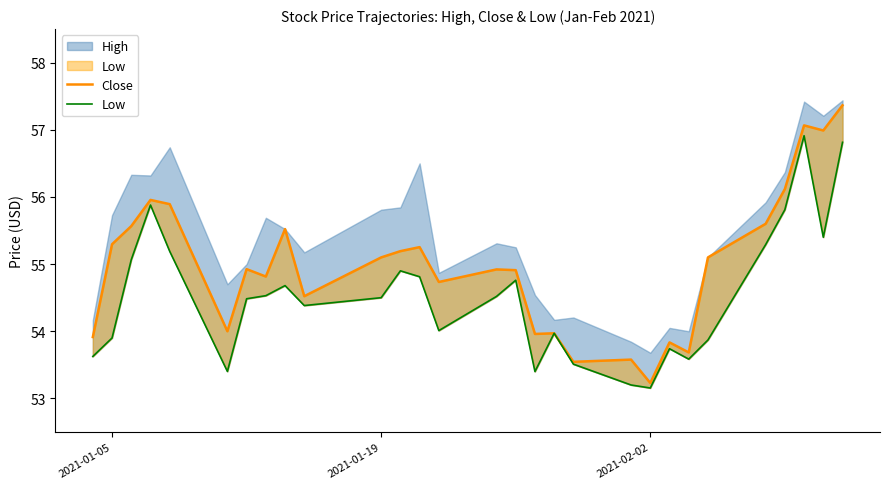

True or false: Close and Low intersect in this chart.

False